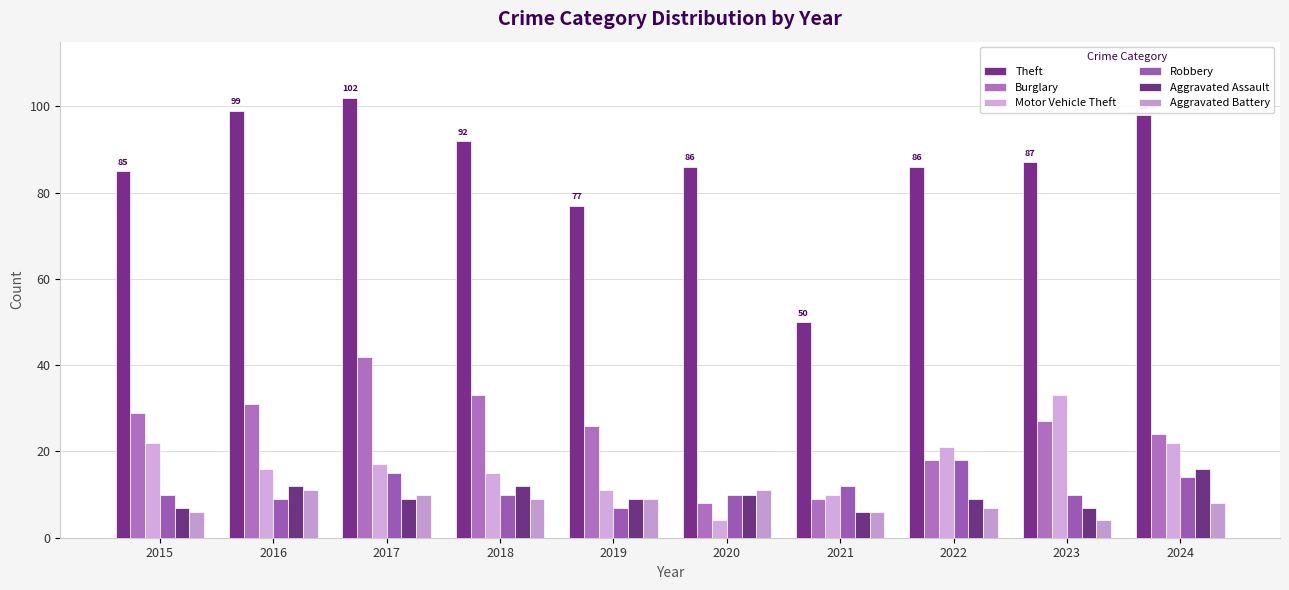

What is the minimum value shown in the chart?

4